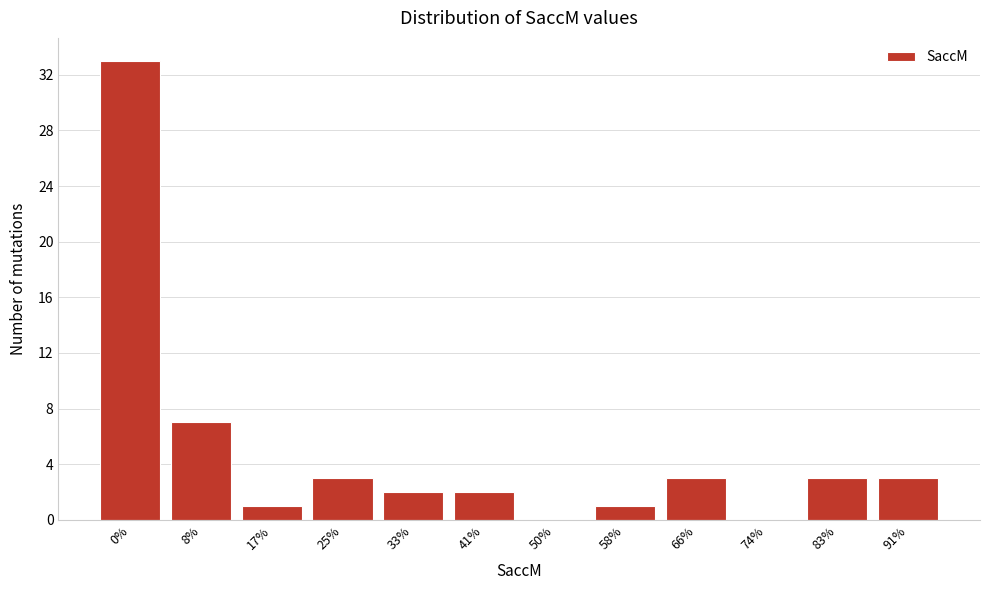

Reading left to right, transcribe all the data shown in this chart.

0%=33	8%=7	17%=1	25%=3	33%=2	41%=2	50%=0	58%=1	66%=3	74%=0	83%=3	91%=3